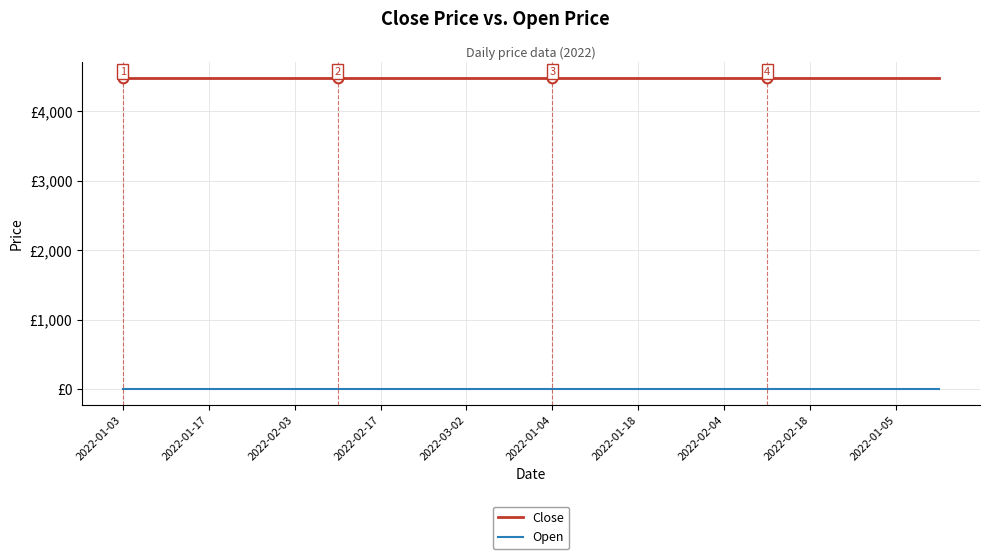

True or false: Open and Close cross at least once.

False